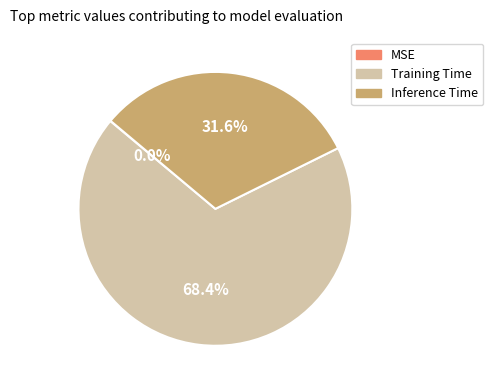

To the nearest percent, what percentage of the pie is Inference Time?

32%